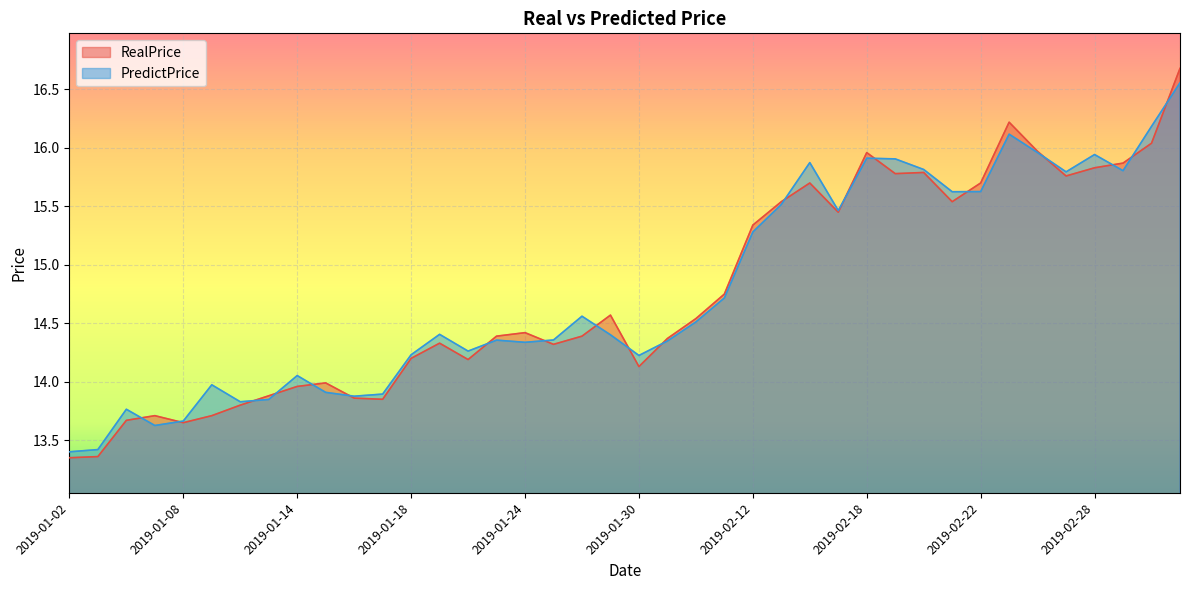

Reading left to right, extract all data points from this chart.

RealPrice: 13.3	13.4	13.7	13.7	13.7	13.7	13.8	13.9	14.0	14.0	13.9	13.8	14.2	14.3	14.2	14.4	14.4	14.3	14.4	14.6	14.1	14.4	14.5	14.8	15.3	15.5	15.7	15.4	16.0	15.8	15.8	15.5	15.7	16.2	16.0	15.8	15.8	15.9	16.0	16.7
PredictPrice: 13.4	13.4	13.8	13.6	13.7	14.0	13.8	13.8	14.1	13.9	13.9	13.9	14.2	14.4	14.3	14.4	14.3	14.4	14.6	14.4	14.2	14.3	14.5	14.7	15.3	15.5	15.9	15.5	15.9	15.9	15.8	15.6	15.6	16.1	16.0	15.8	15.9	15.8	16.2	16.6